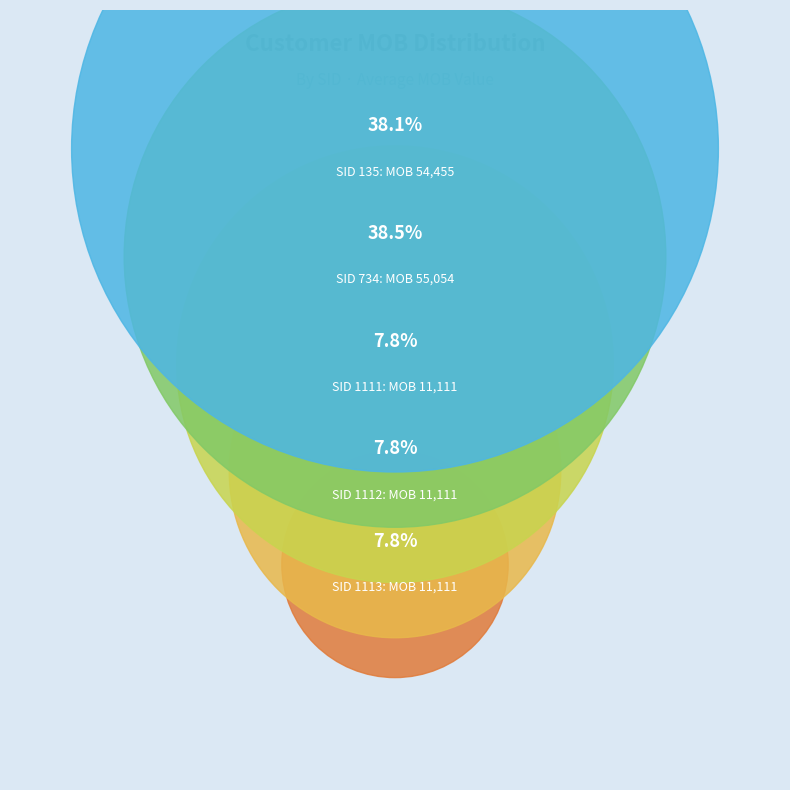

Count the number of slices in the pie.

5